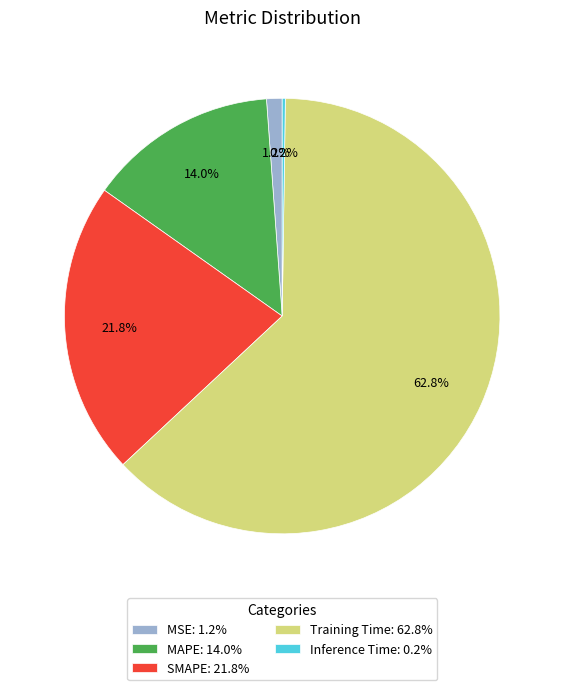

What portion of the pie excludes SMAPE?

78.2%